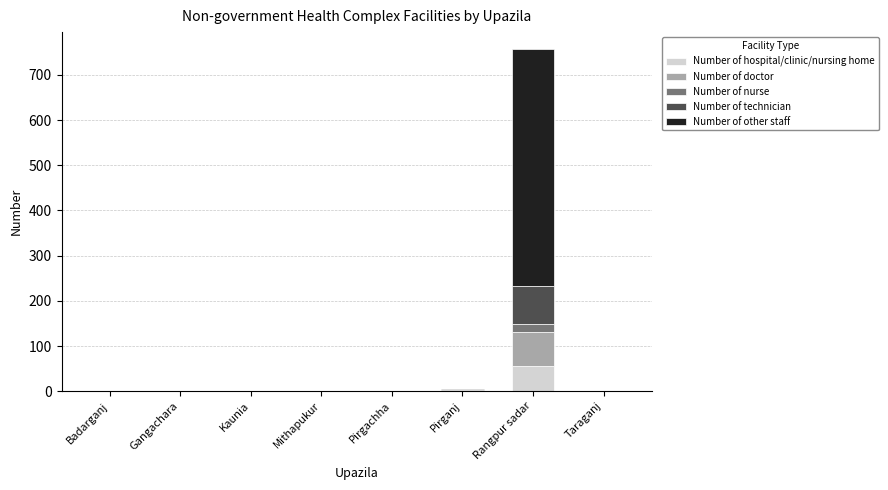

What is the sum of all Number of hospital/clinic/nursing home values?

56